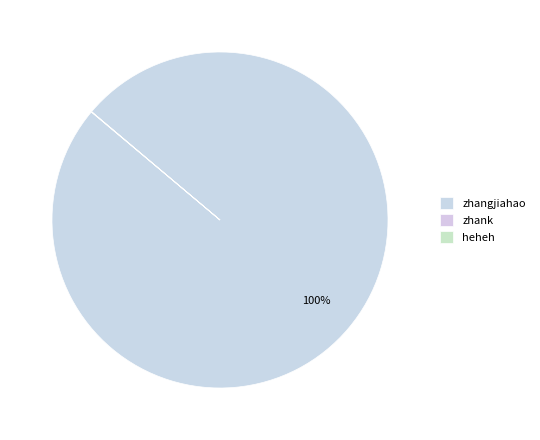

How many segments does this pie chart have?

3